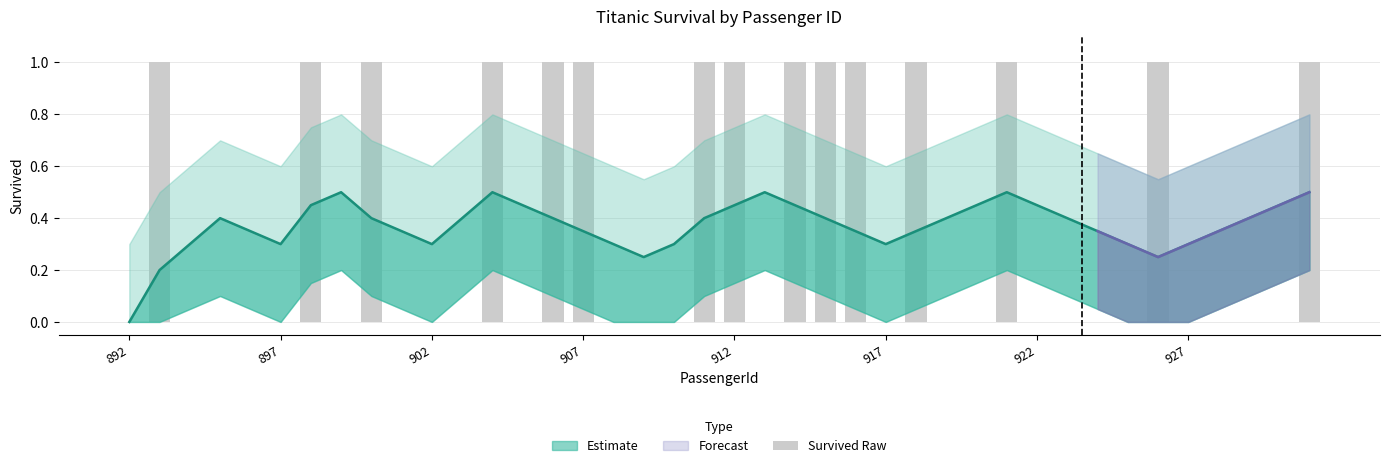

Which label corresponds to the smallest value in the chart?

892